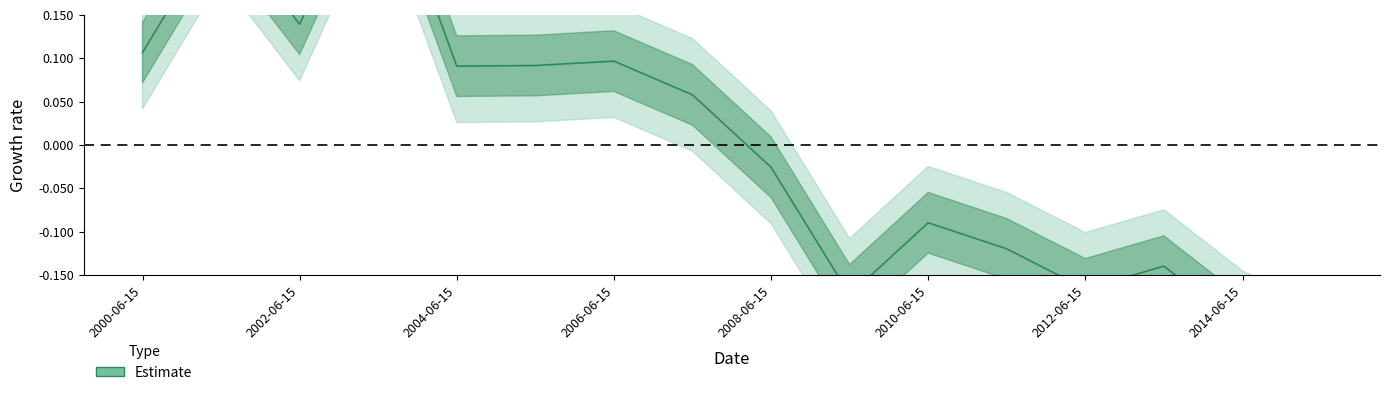

What is the difference between the maximum and second lowest values?

0.5